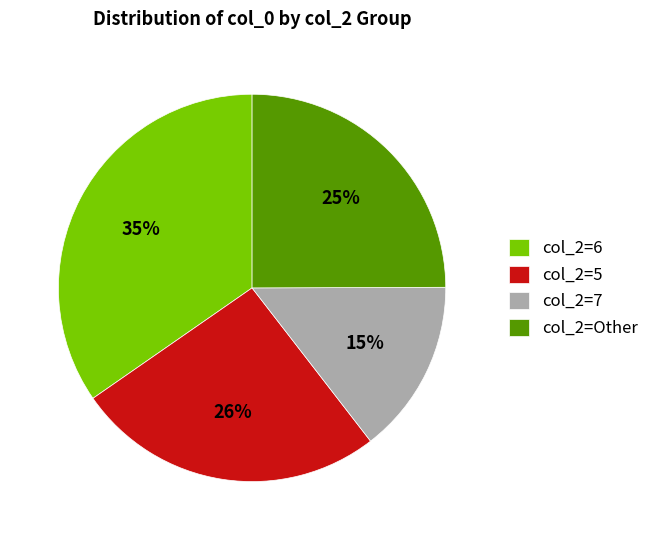

To the nearest percent, what is the difference between the largest and smallest slice percentages?

20%